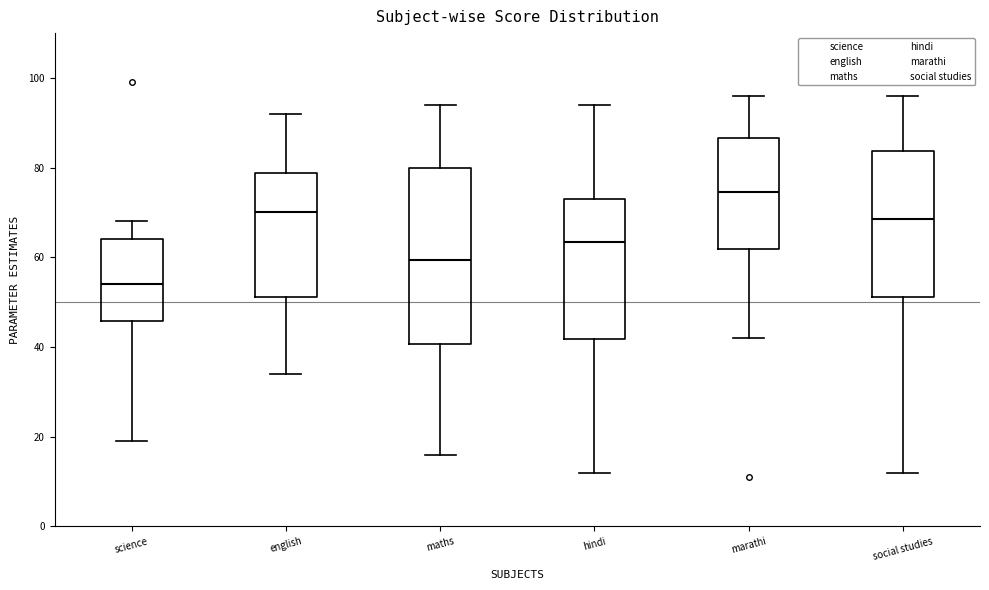

Reading left to right, read every box against the y-axis: the position of its median line, the range the box covers, and the ends of its whiskers. The values are not printed on the chart, so give them approximately, as read against the axis.

science: median 54, box 46 to 64, whiskers 20 to 68
english: median 70, box 52 to 78, whiskers 34 to 92
maths: median 60, box 40 to 80, whiskers 16 to 94
hindi: median 64, box 42 to 74, whiskers 12 to 94
marathi: median 74, box 62 to 86, whiskers 42 to 96
social studies: median 68, box 52 to 84, whiskers 12 to 96